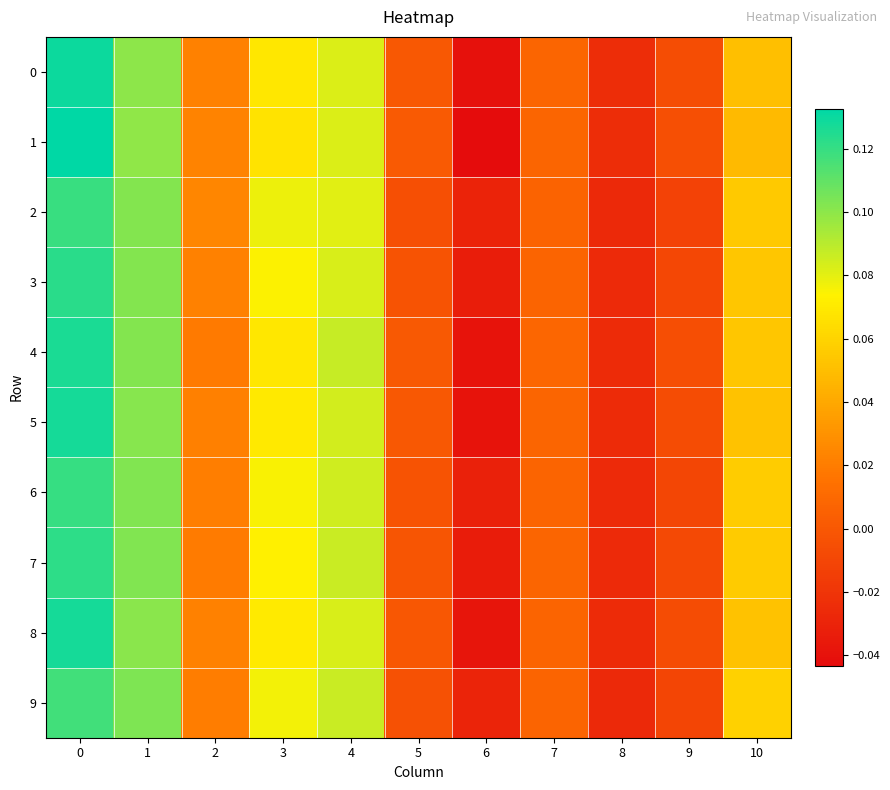

Which category has the lowest value across all series?

6